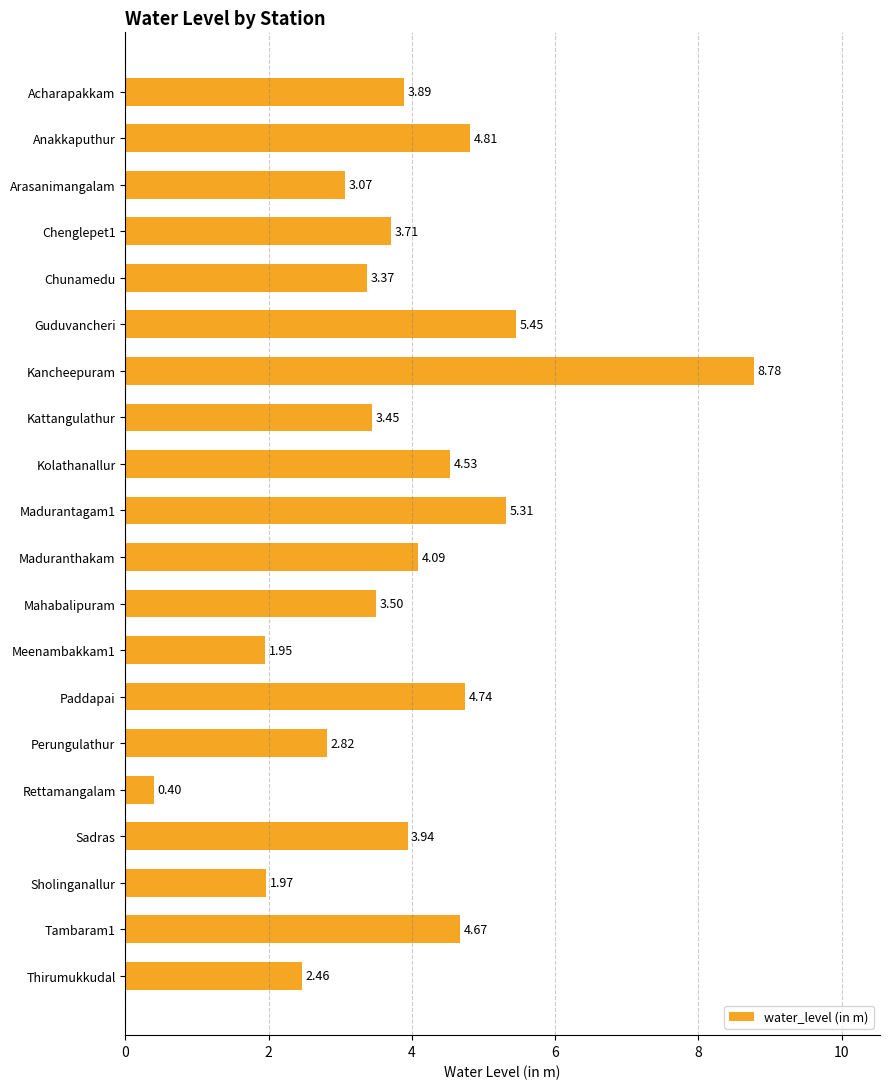

Does the chart contain any negative values?

No